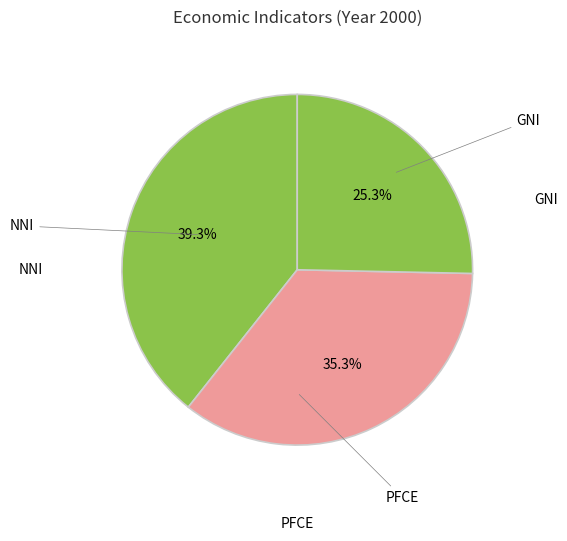

Count the number of slices in the pie.

3